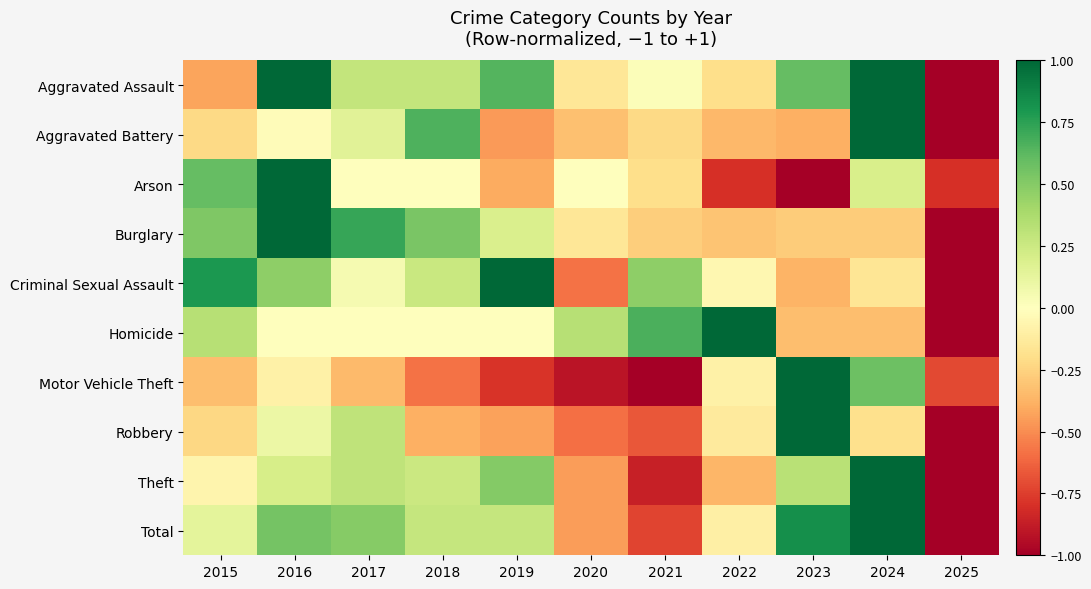

What is the total value across all series at 2021?

-2.8